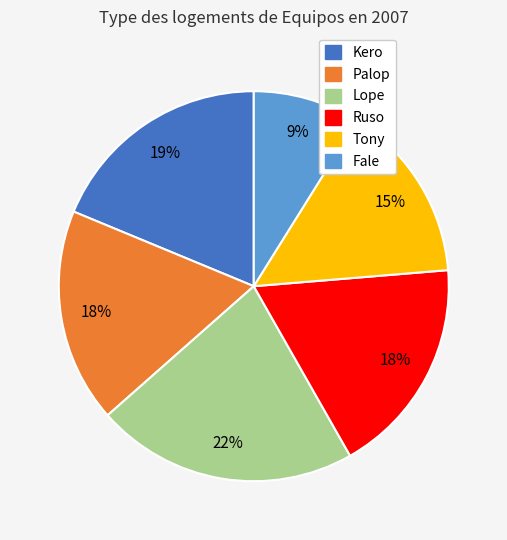

Does any single category account for the majority?

No